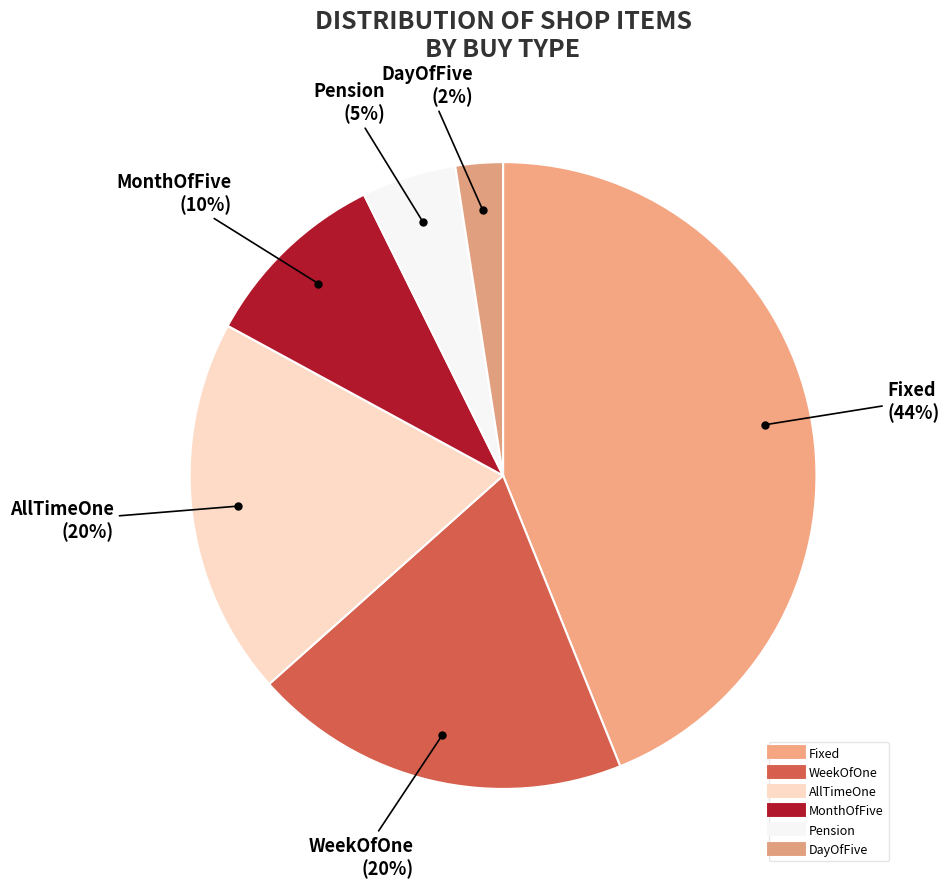

How many slices are in this pie chart?

6